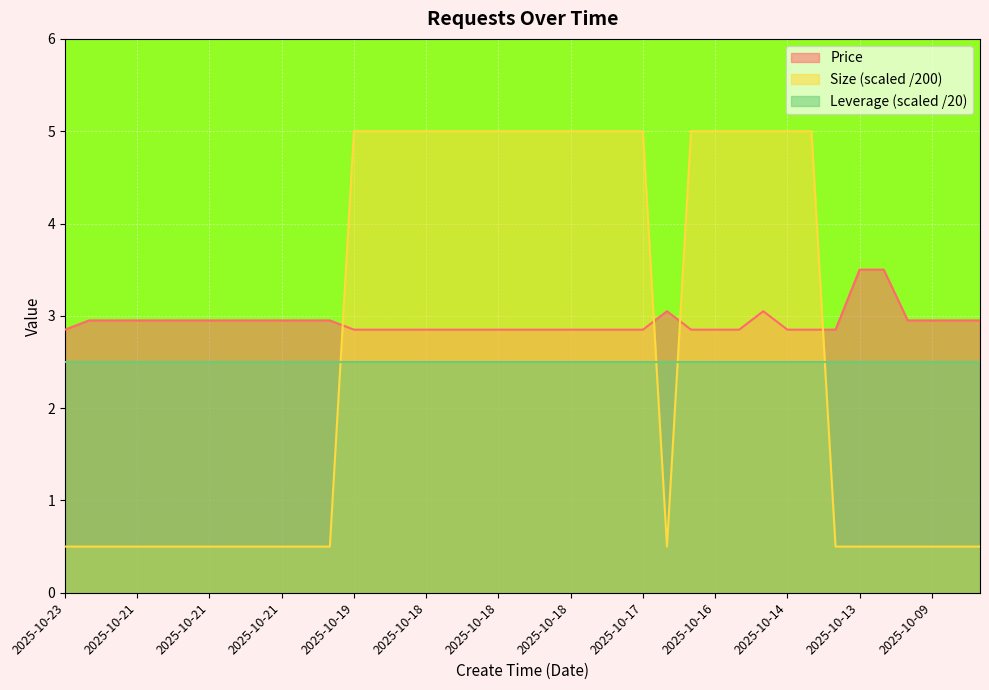

What is the maximum value for Size?

5.0